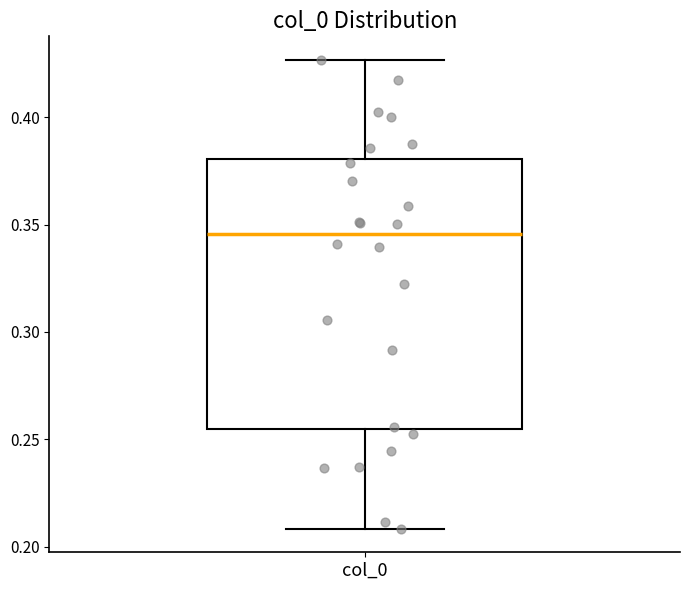

Read this box plot against the y-axis: the position of the median line, the range covered by the box, and the ends of both whiskers. The values are not printed on the chart, so give them approximately, as read against the axis.

median 0.345, box 0.255 to 0.380, whiskers 0.210 to 0.425